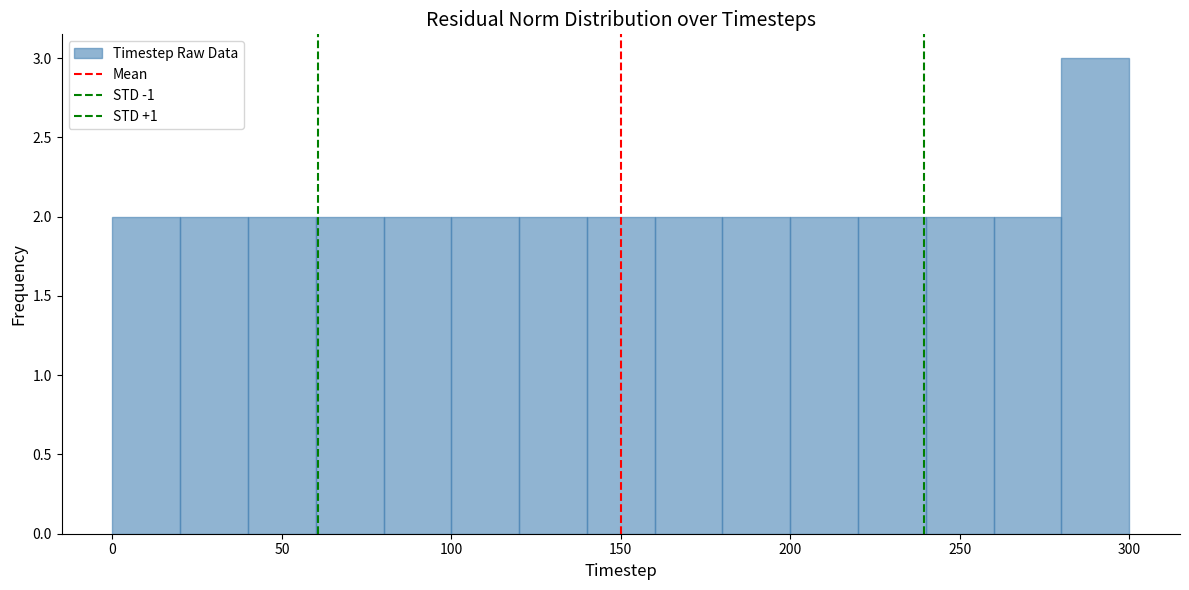

What is the height of the bar covering 280 to 300 on the x-axis? The values are not printed on the chart, so give them approximately, as read against the axis.

3